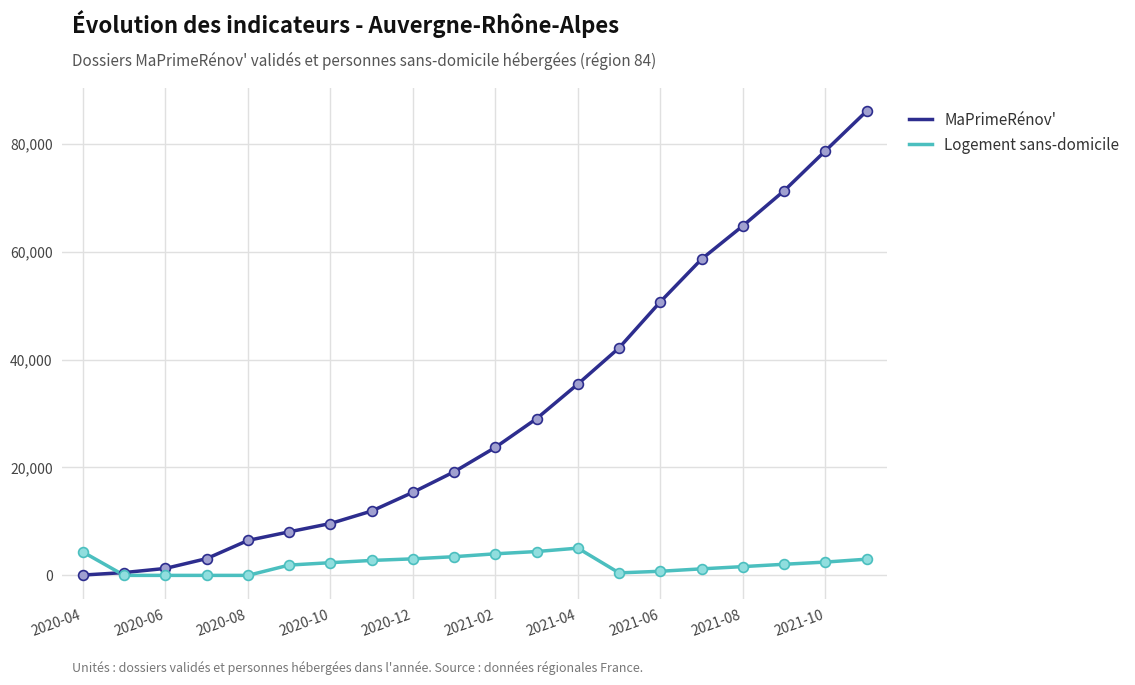

What are all the series names shown in the legend?

MaPrimeRénov', Logement sans-domicile